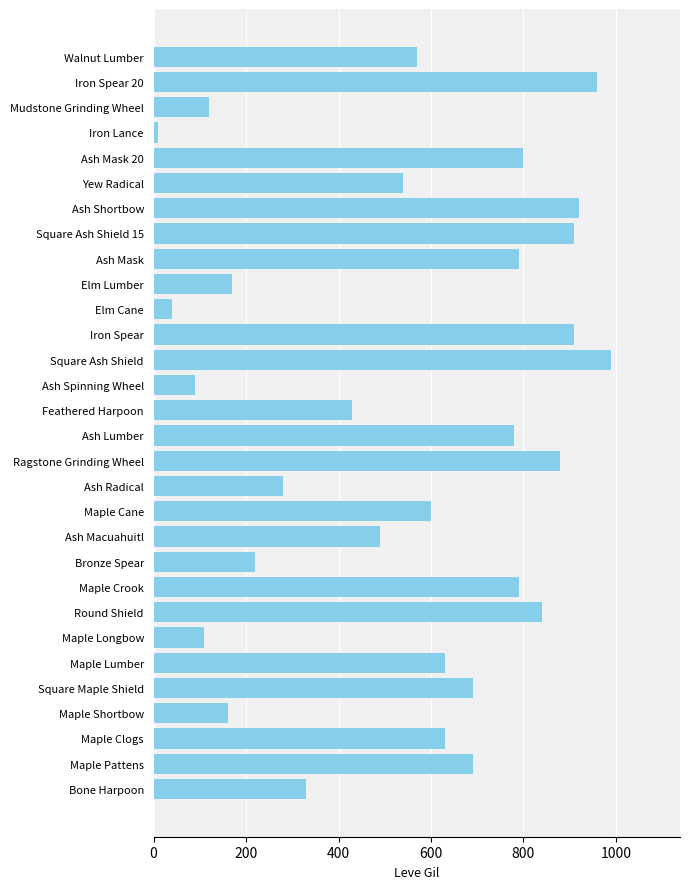

Approximately how many times larger is the value at Square Maple Shield compared to Ash Radical?

2.5